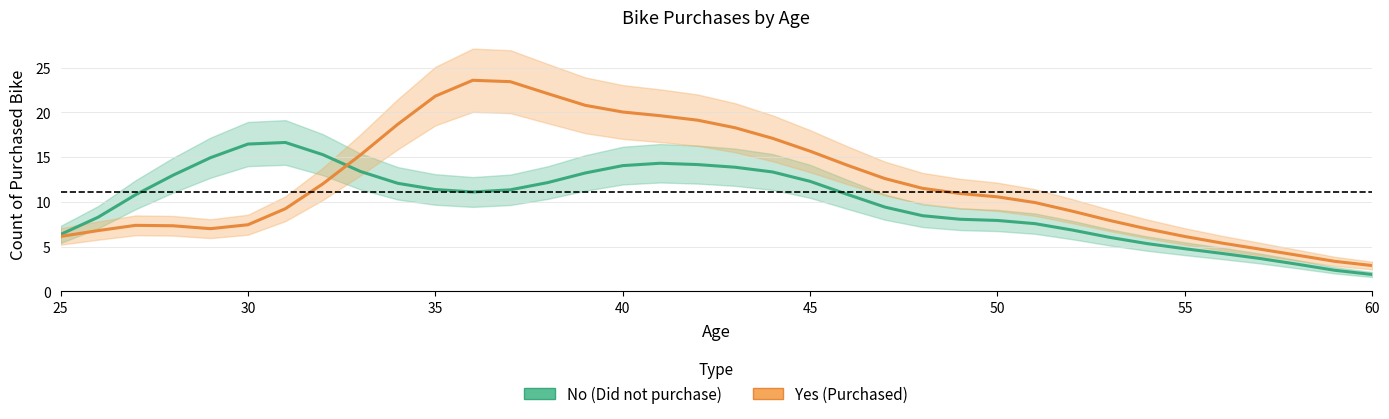

What is the minimum value for No (Did not purchase)?

1.9